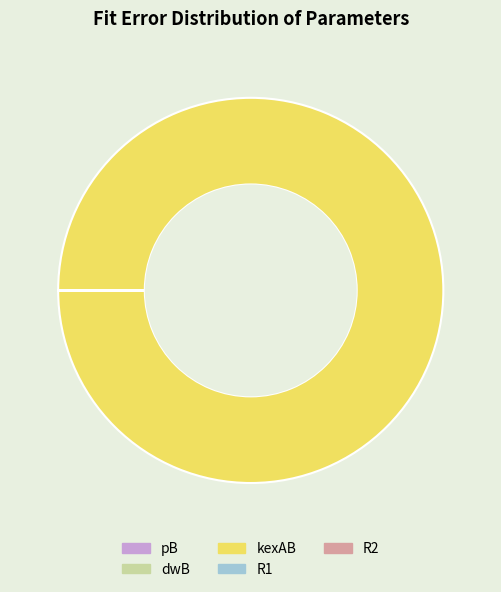

The kexAB slice represents 92% of the pie. True or false?

False